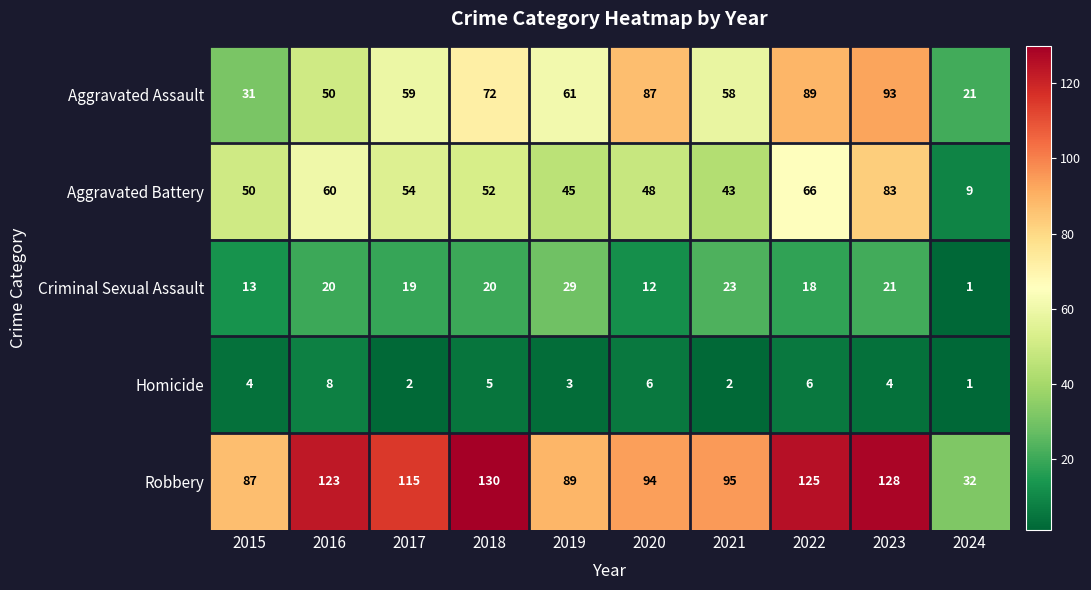

At which label is Aggravated Battery closest to 46?

2019